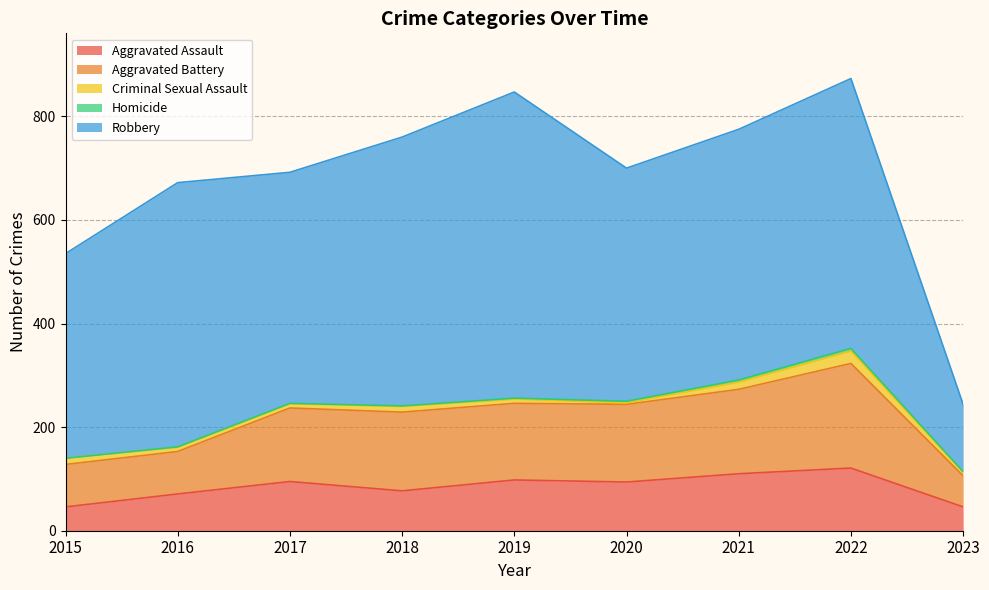

True or false: Homicide and Aggravated Battery cross at least once.

False